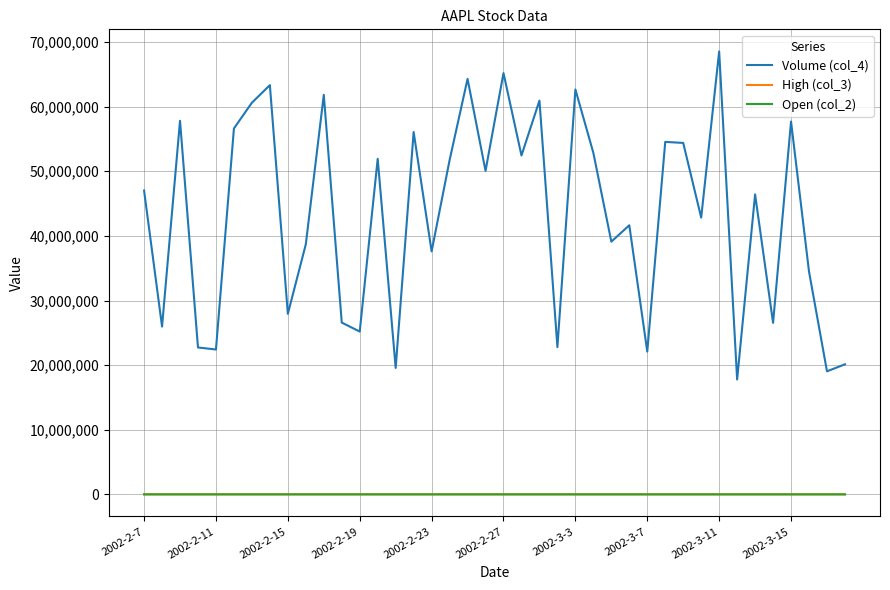

Which series has the largest total across all categories?

Volume (col_4)